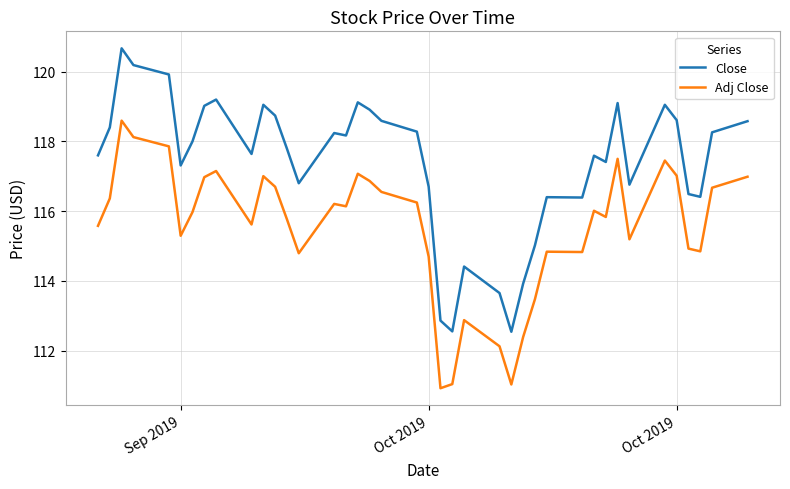

Which series has the largest total across all categories?

Close